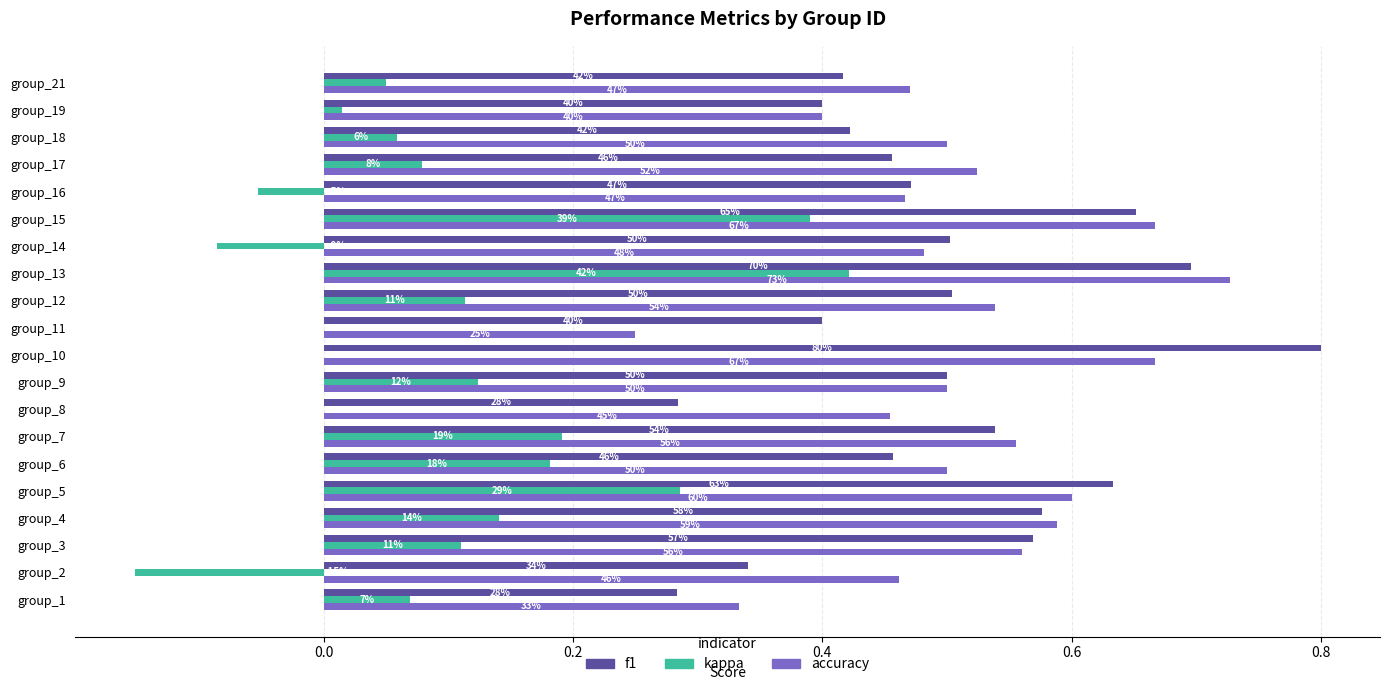

What are all the series names shown in the legend?

f1, kappa, accuracy